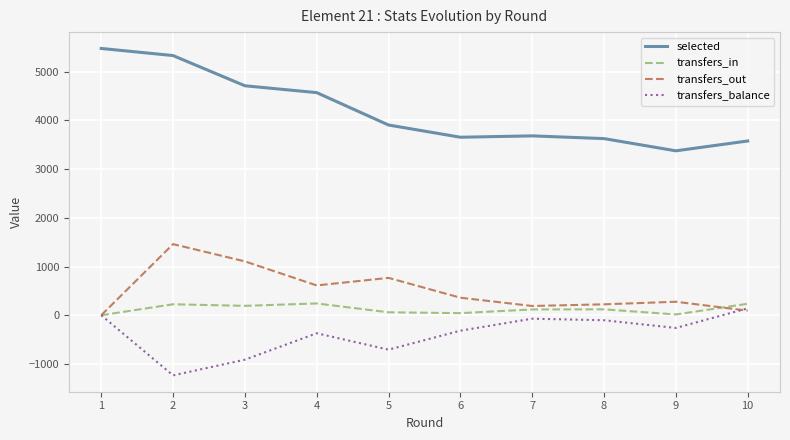

What is the minimum value shown in the chart?

-1235